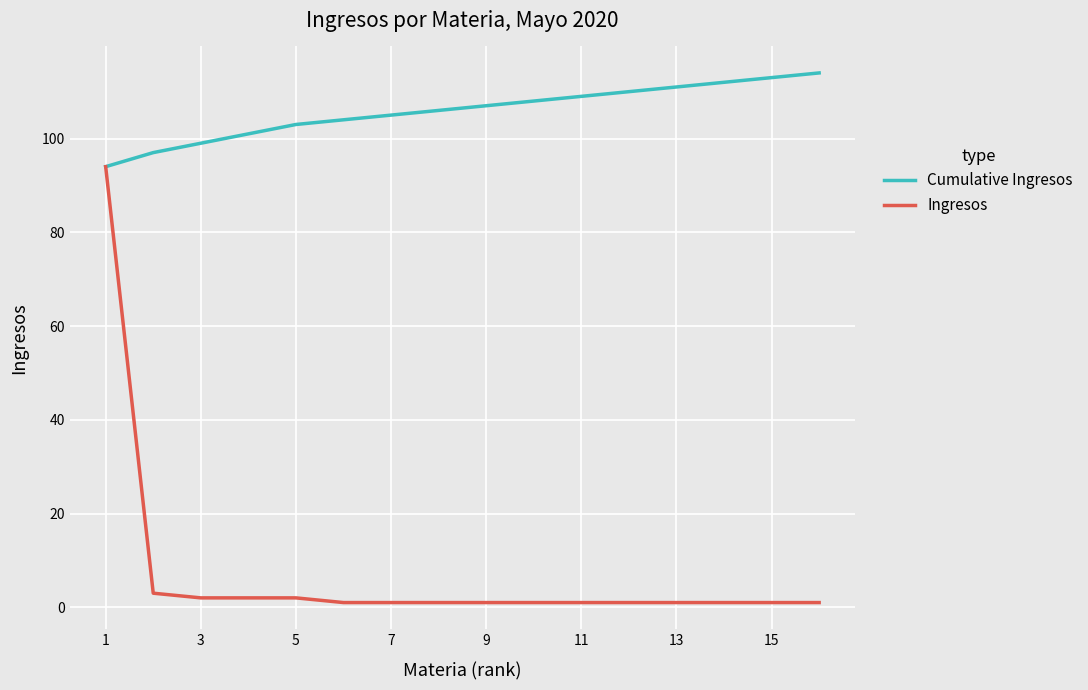

Which series has the largest total across all categories?

Cumulative Ingresos